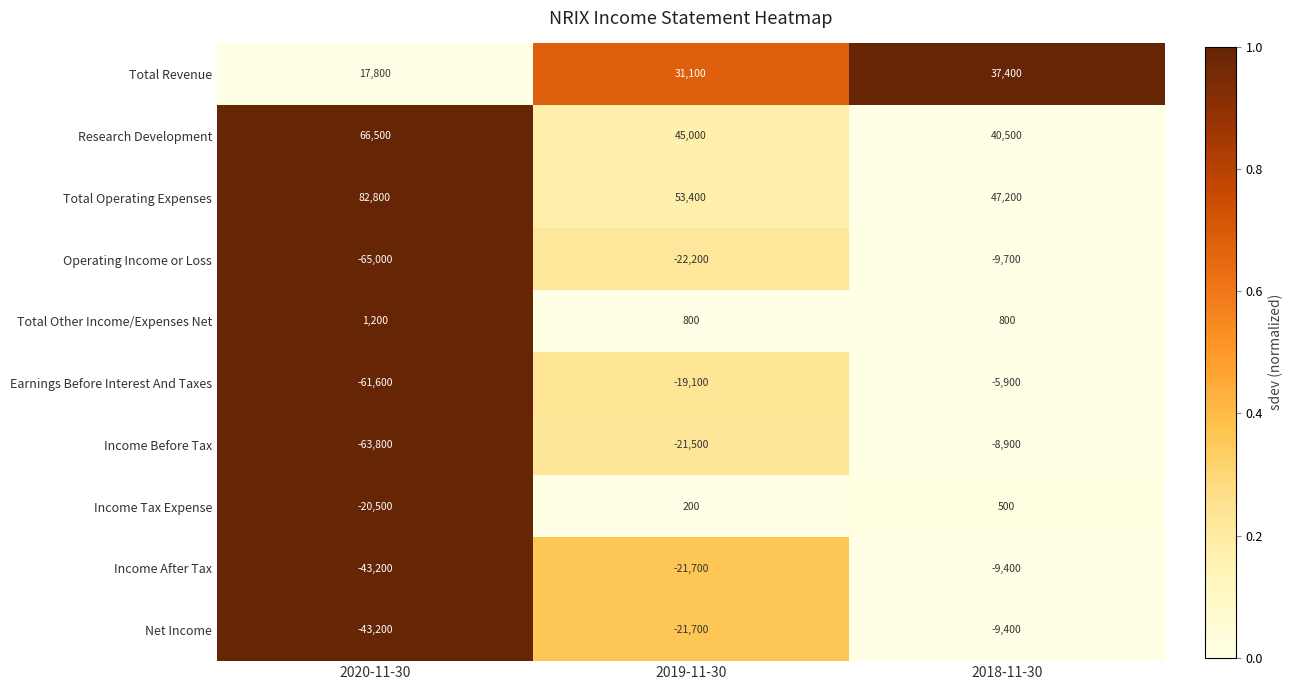

How many data points does each series have?

3